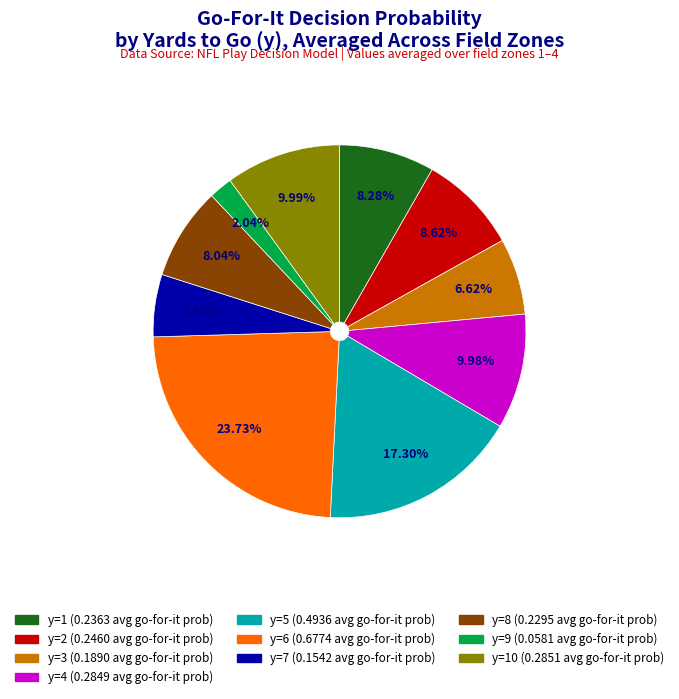

Is there a majority slice in this chart?

No